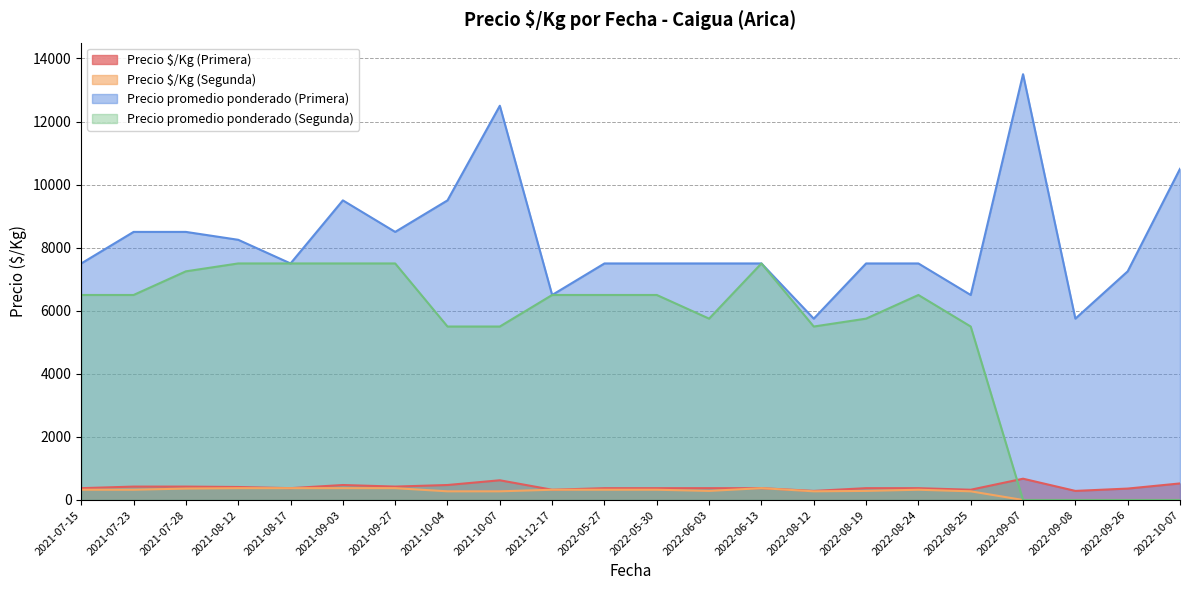

What is the label of the 11th point from the left?

2022-05-27